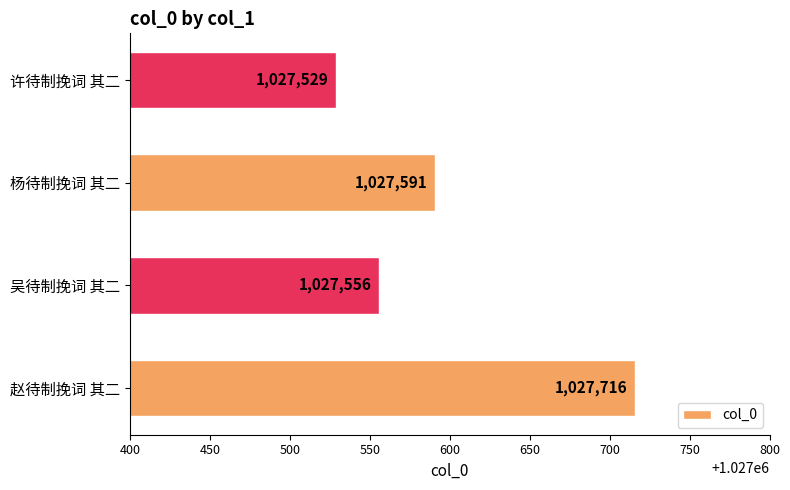

The value at 杨待制挽词 其二 is 1027591. True or false?

True